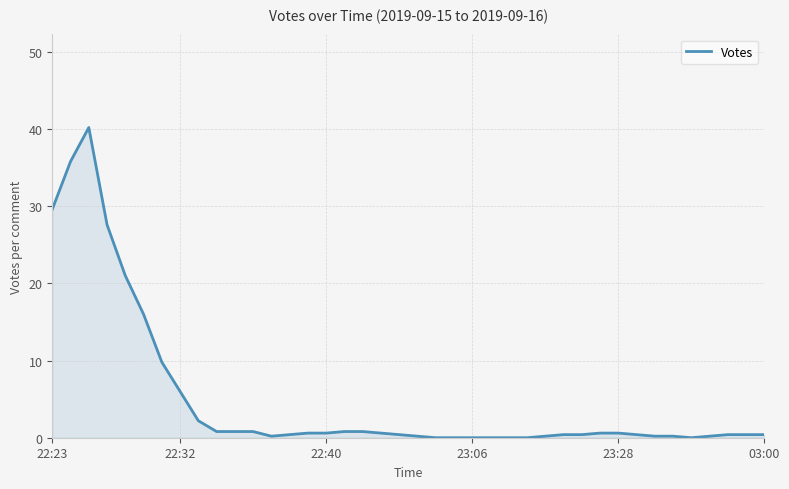

What is the greatest value displayed?

40.2